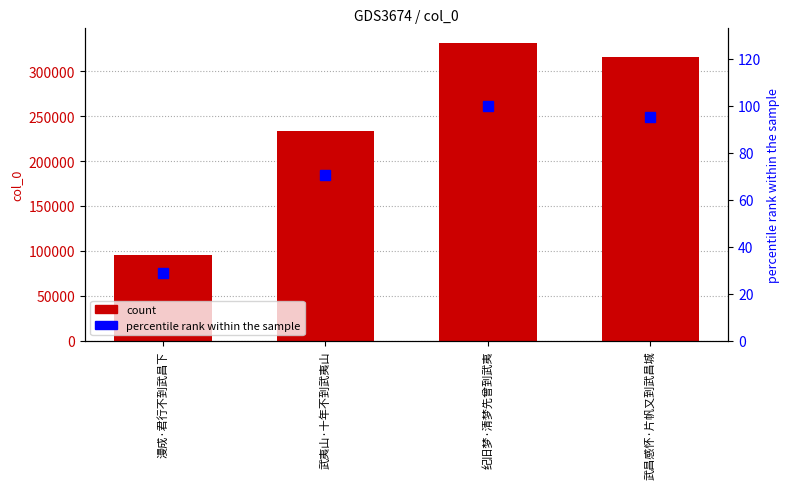

Rank the series at 漫成·君行不到武昌下 from highest to lowest value.

col_0, percentile rank within the sample